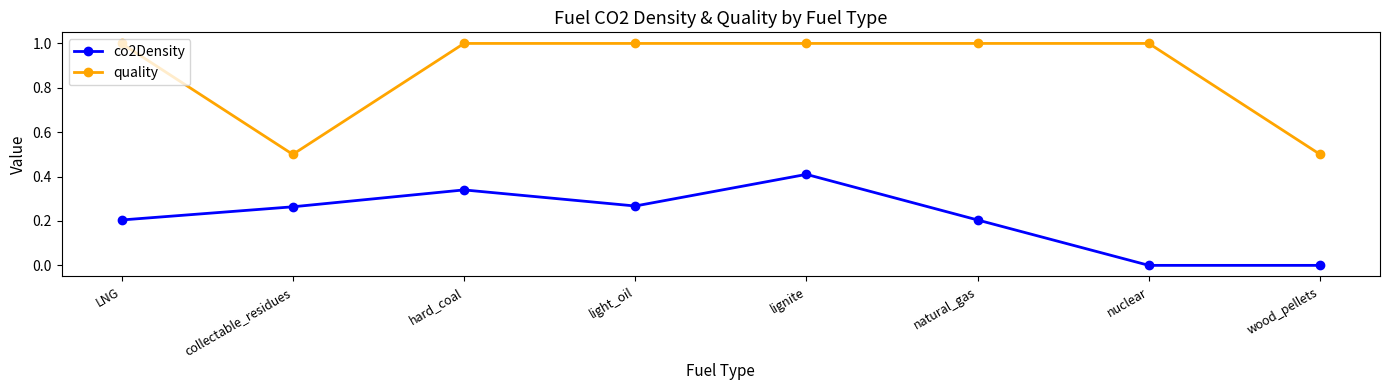

Is it true that co2Density equals 0.0 at wood_pellets?

True